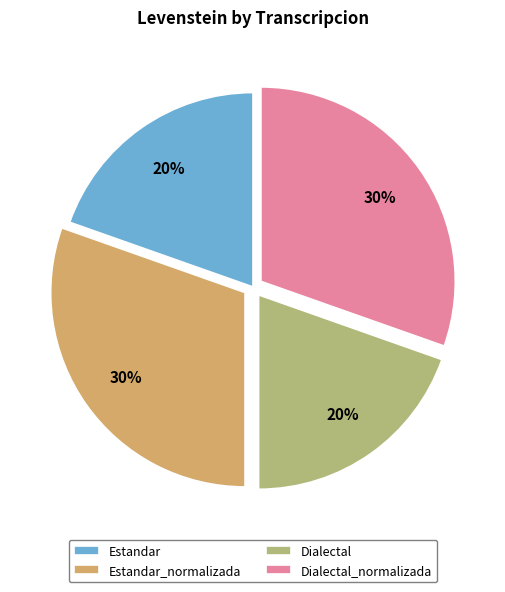

Is Dialectal_normalizada the majority of the pie?

No